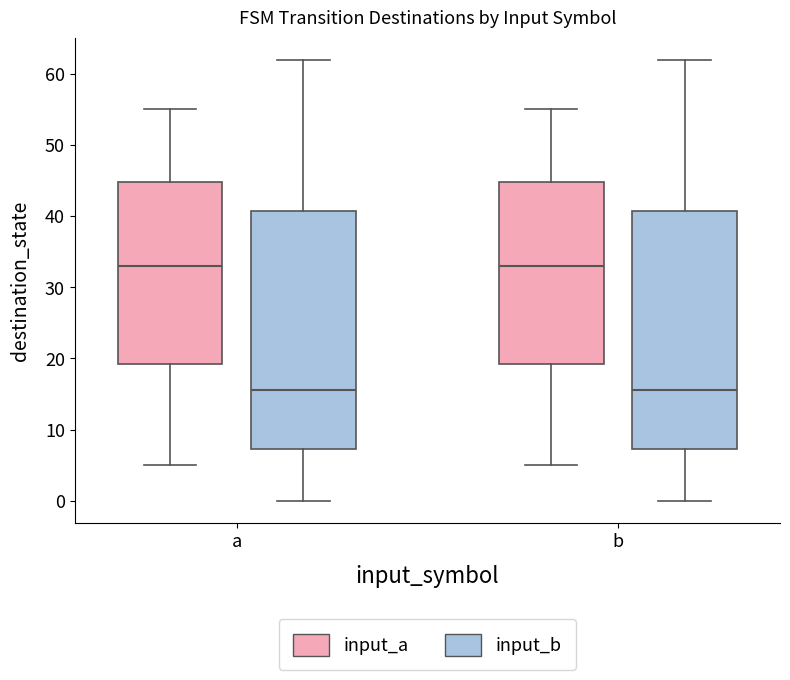

Reading left to right, transcribe this box plot: for each box, give where its median line is, the range the box spans, and where its two whiskers end, as read against the y-axis. The values are not printed on the chart, so give them approximately, as read against the axis.

a (input_a): median 33, box 19 to 45, whiskers 5 to 55
a (input_b): median 16, box 7 to 41, whiskers 0 to 62
b (input_a): median 33, box 19 to 45, whiskers 5 to 55
b (input_b): median 16, box 7 to 41, whiskers 0 to 62